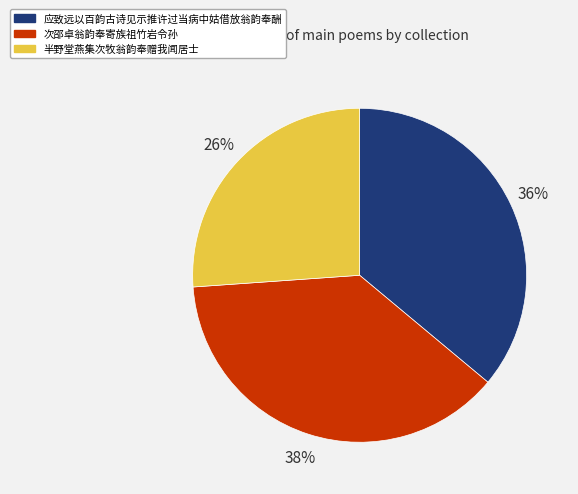

True or false: 应致远以百韵古诗见示推许过当病中姑借放翁韵奉酬 accounts for 47% of the total.

False